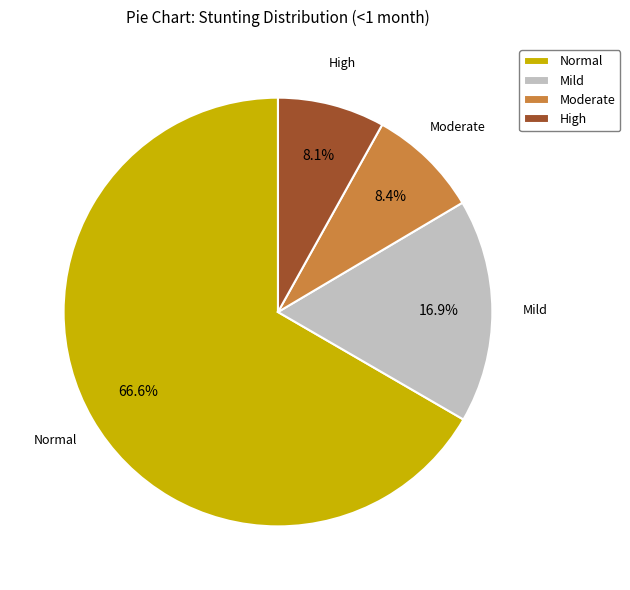

What is the majority slice?

Normal